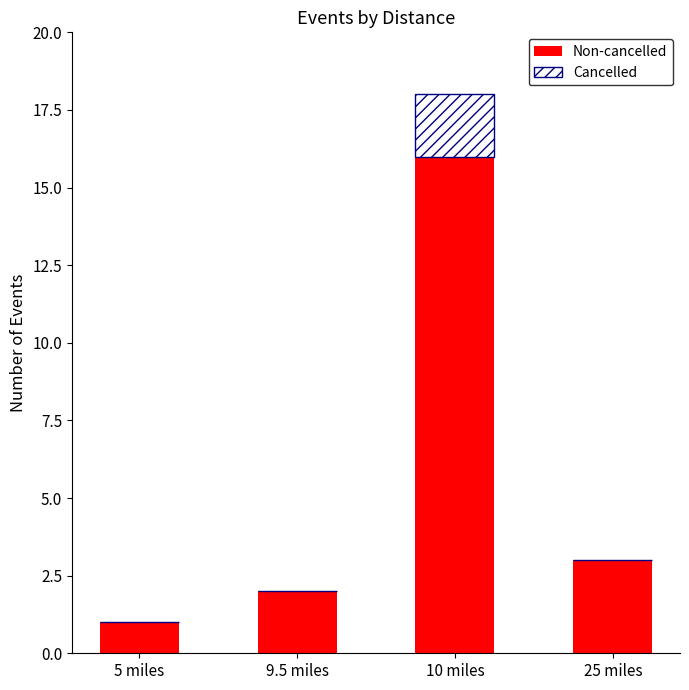

The Non-cancelled series shows 0 at 5 miles. True or false?

False